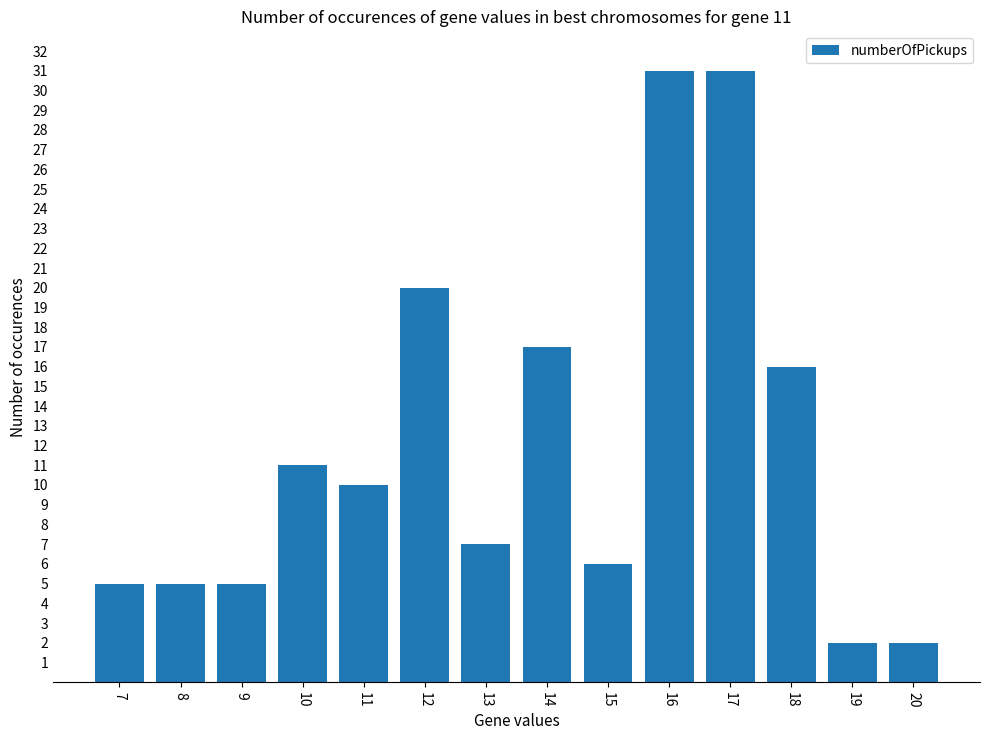

Is it true that the value at 19 is 2?

True